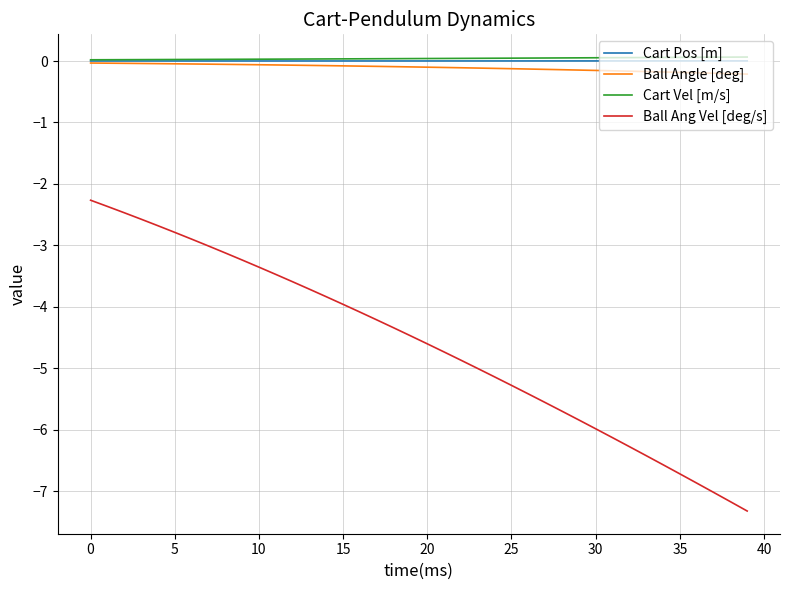

True or false: Cart Vel [m/s] and Ball Ang Vel [deg/s] intersect in this chart.

False